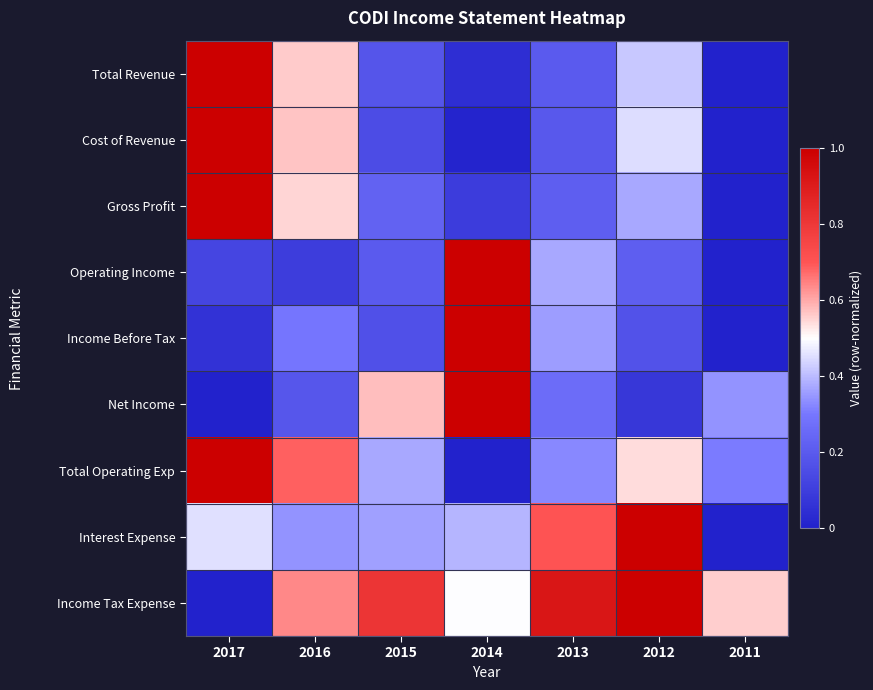

How many categories are shown in the chart?

7